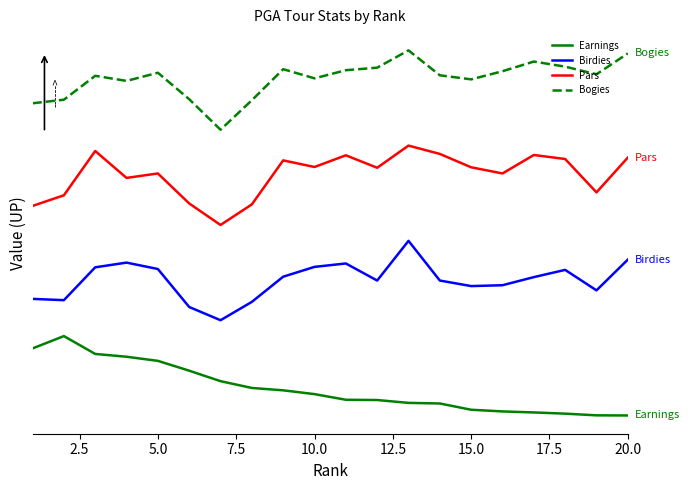

Does the chart have visible grid lines?

No